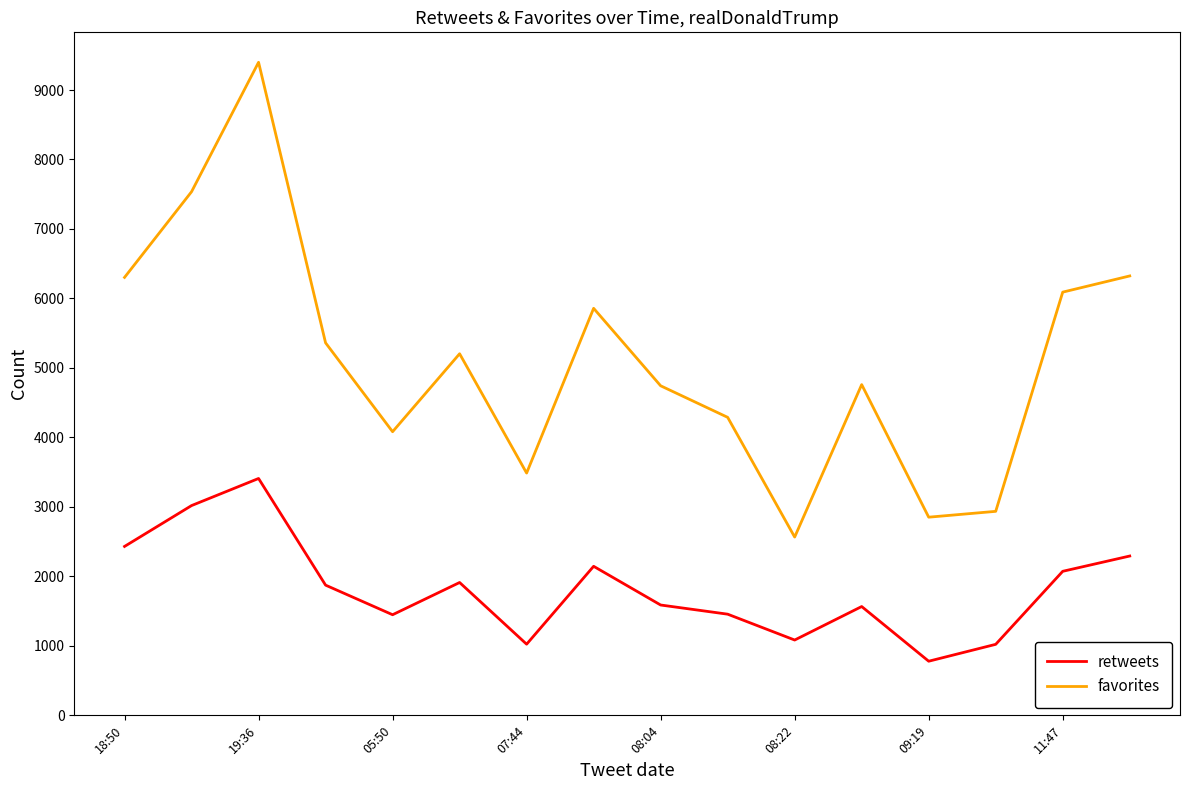

Which series has the widest spread of values?

favorites